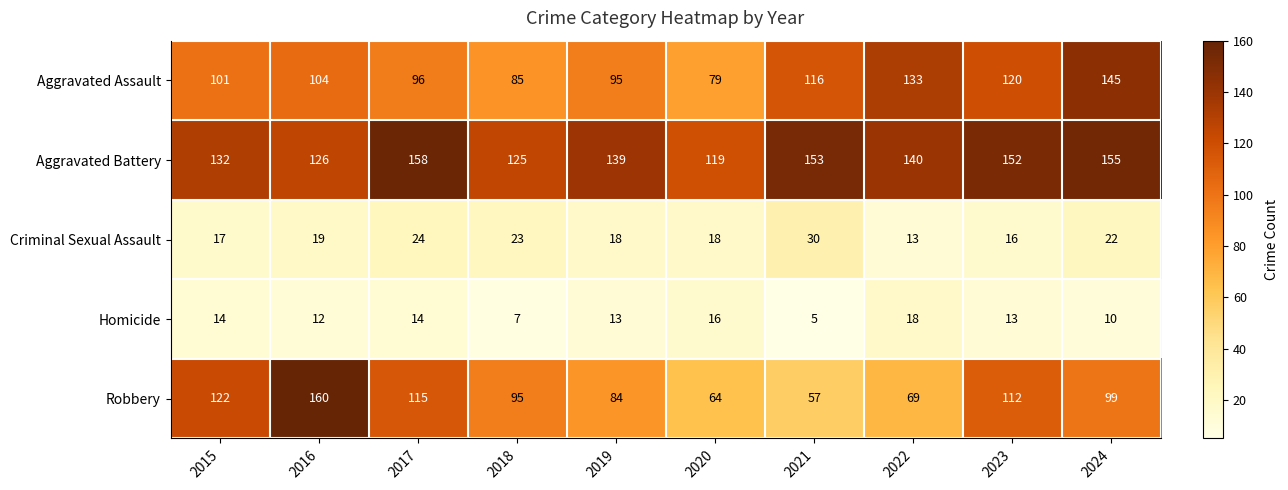

Where is Robbery nearest to the value 108?

2023